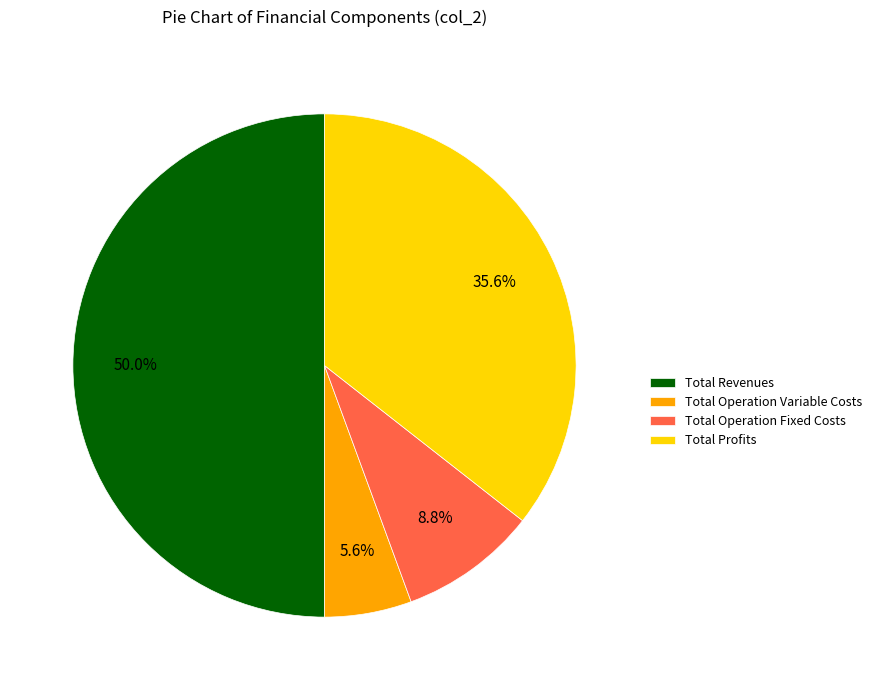

To the nearest percent, what is the combined percentage of Total Profits and Total Operation Fixed Costs?

44%